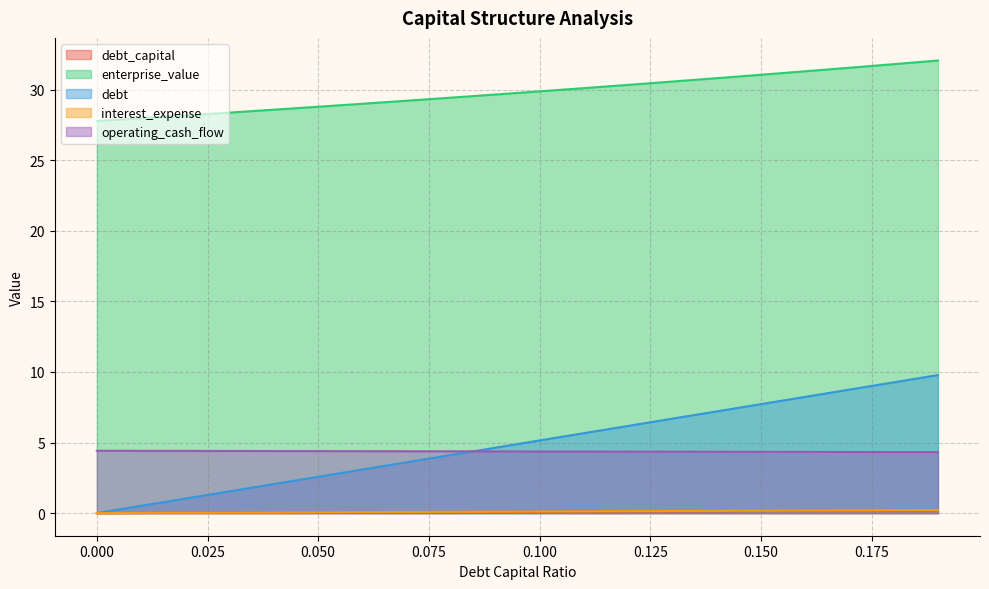

What is the difference between the highest and lowest values at 0.07?

29.1